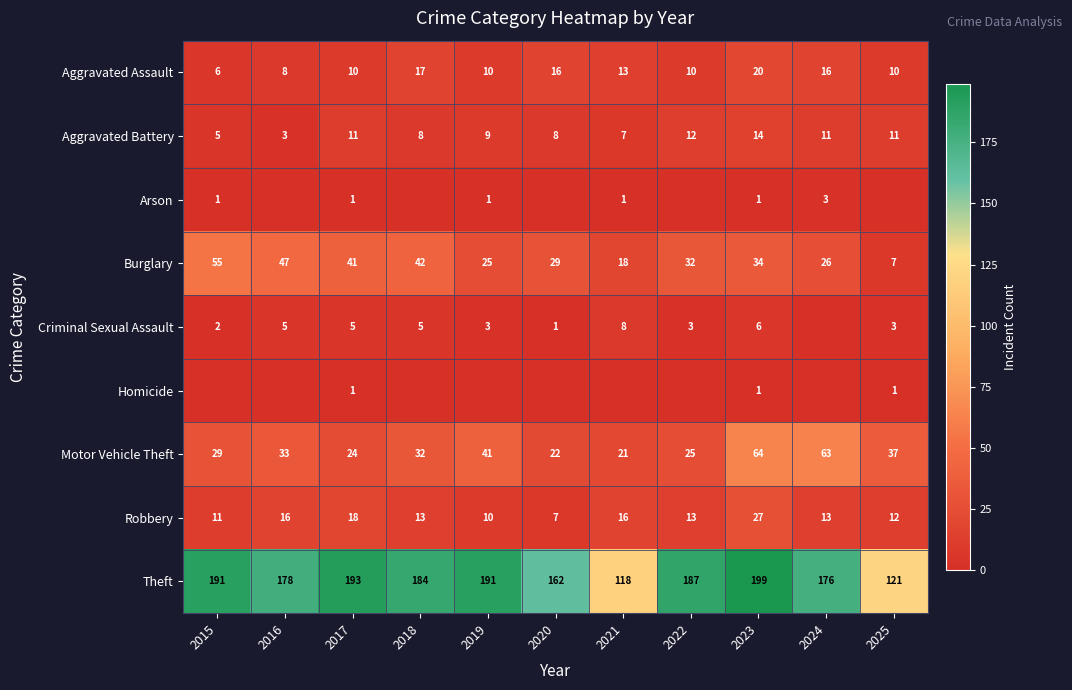

How many data points in Aggravated Battery are less than 9?

5